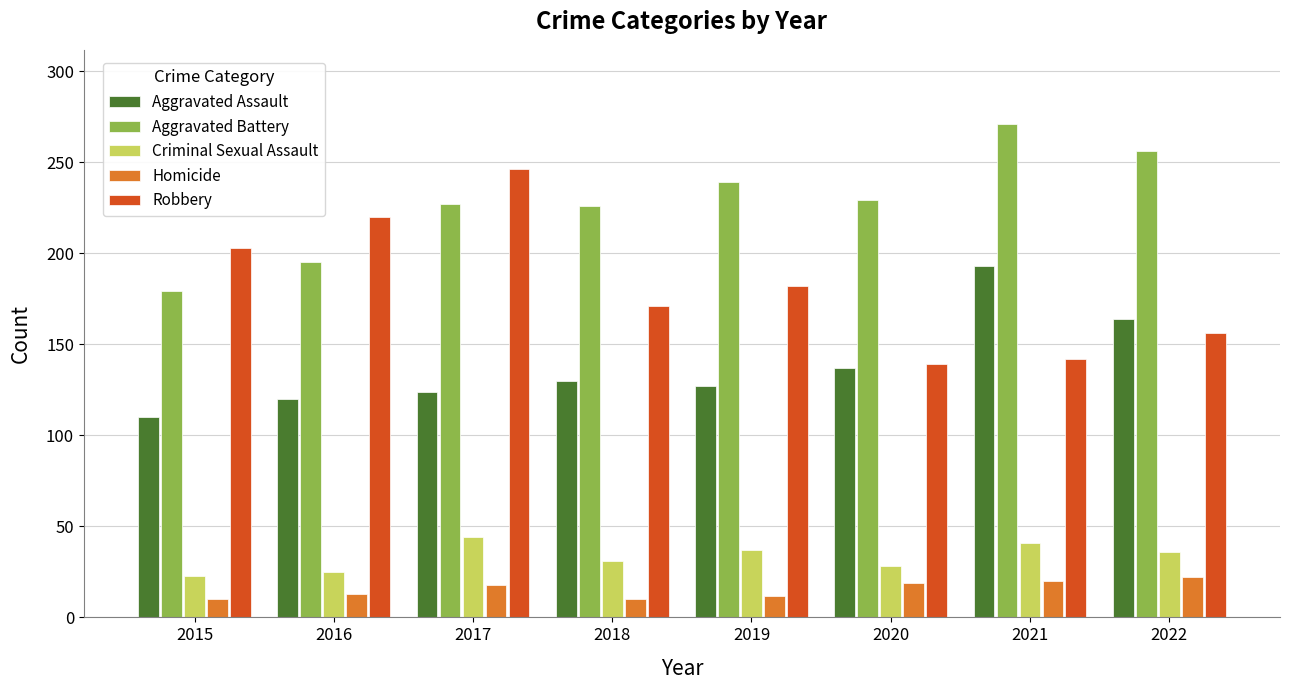

What is the sum of the Homicide values at 2022 and 2019?

34